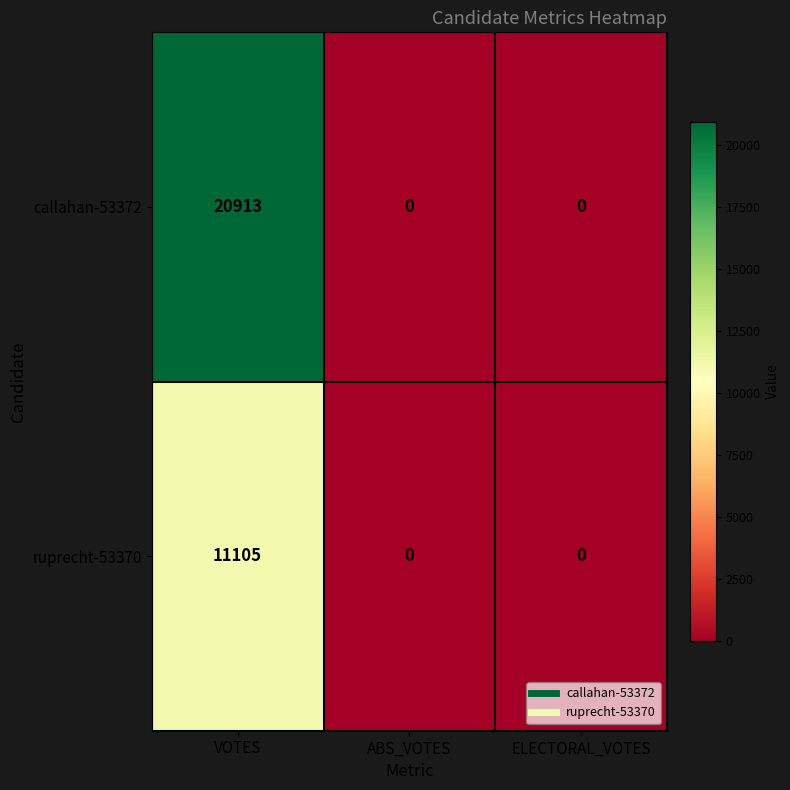

The callahan-53372 series shows 7307 at ELECTORAL_VOTES. True or false?

False